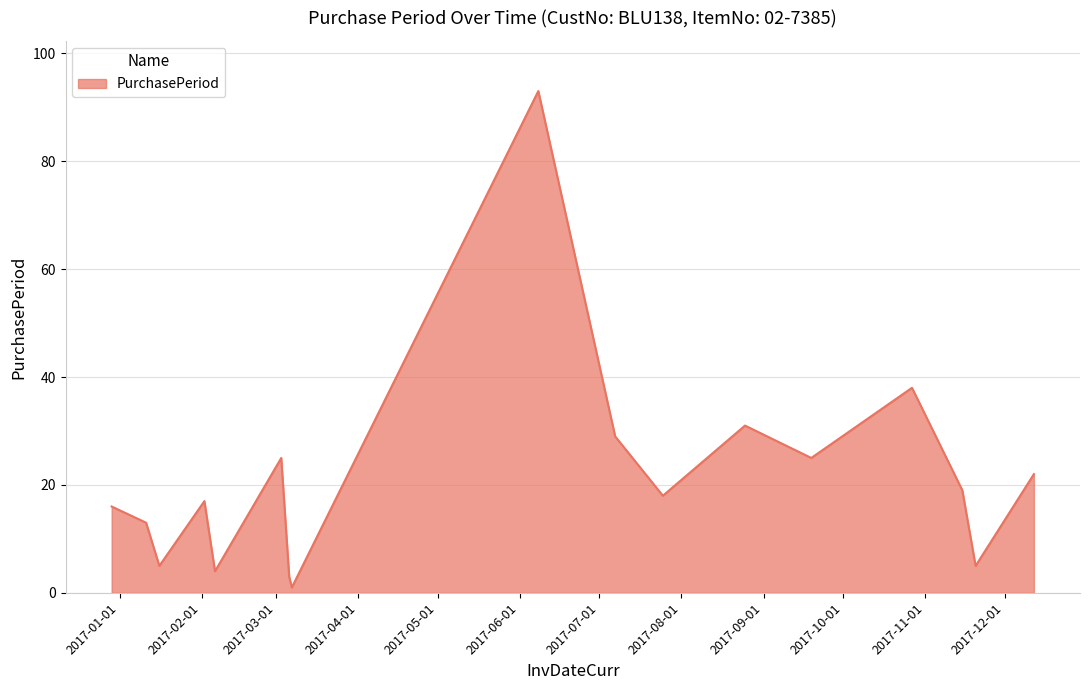

What is the difference between the maximum and minimum values?

92